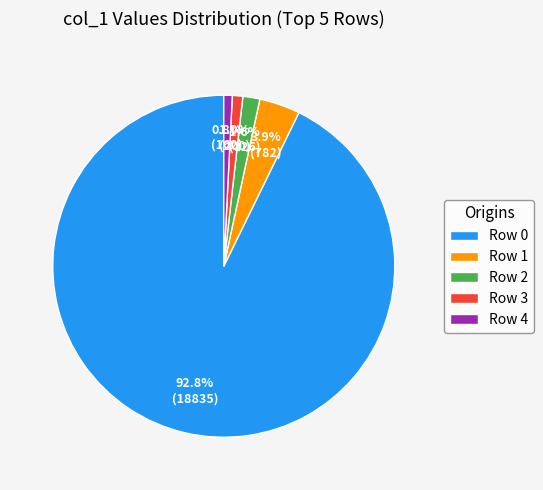

Does any single category account for the majority?

Yes